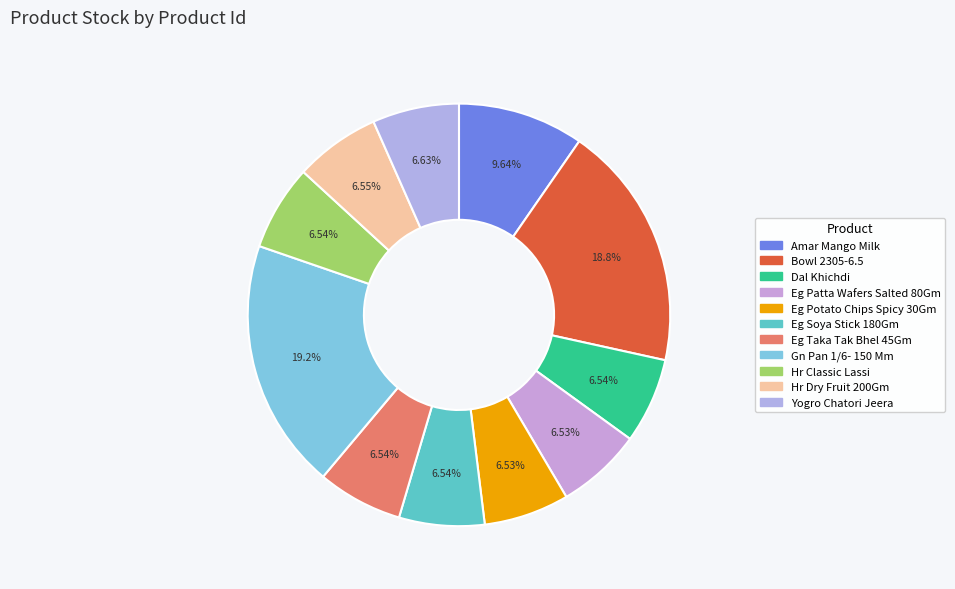

Combined, do Eg Potato Chips Spicy 30Gm and Hr Dry Fruit 200Gm account for over 50%?

No